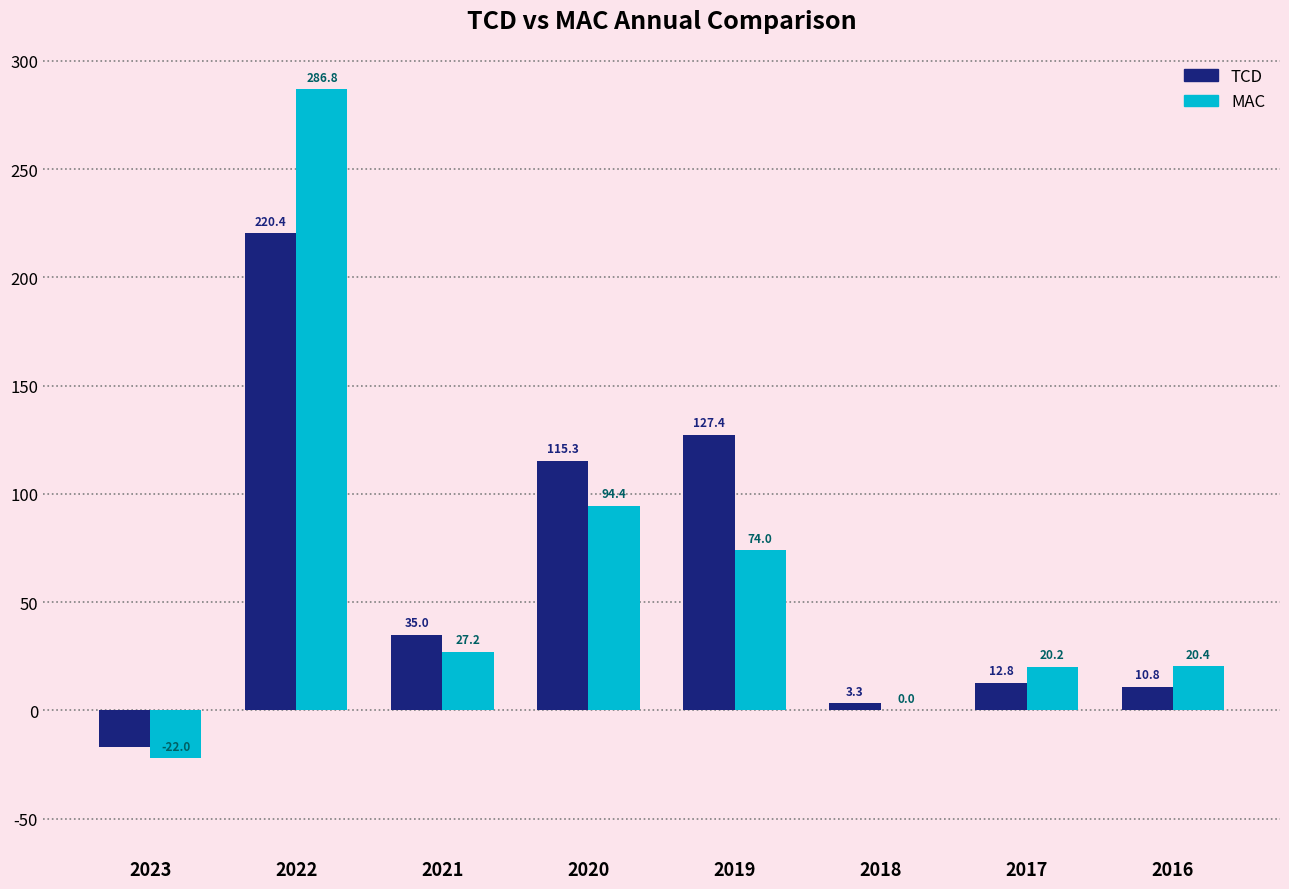

The value of TCD at 2018 is 3.3. True or false?

True